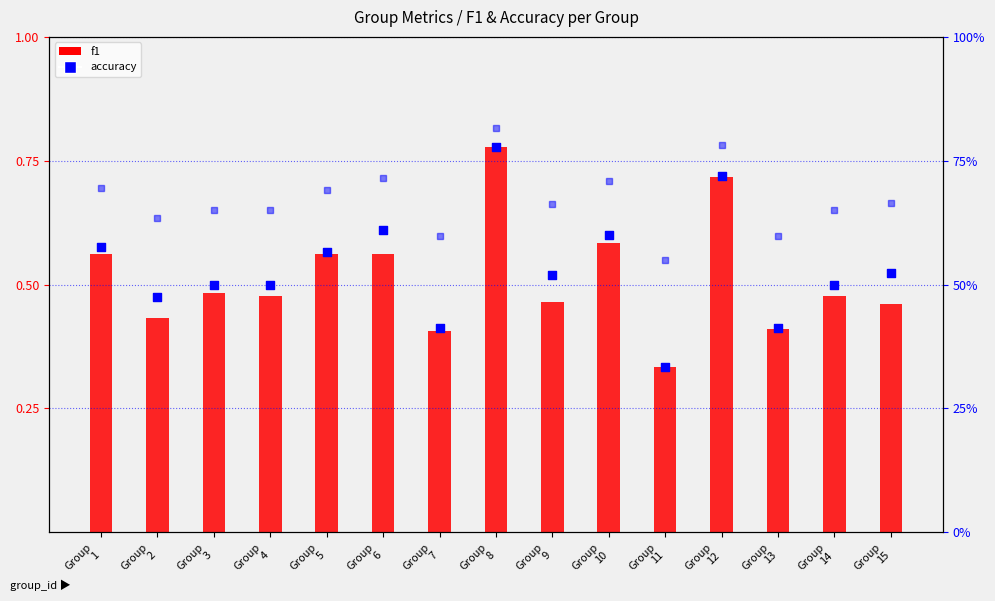

Which series has the largest Y range (max minus min)?

accuracy